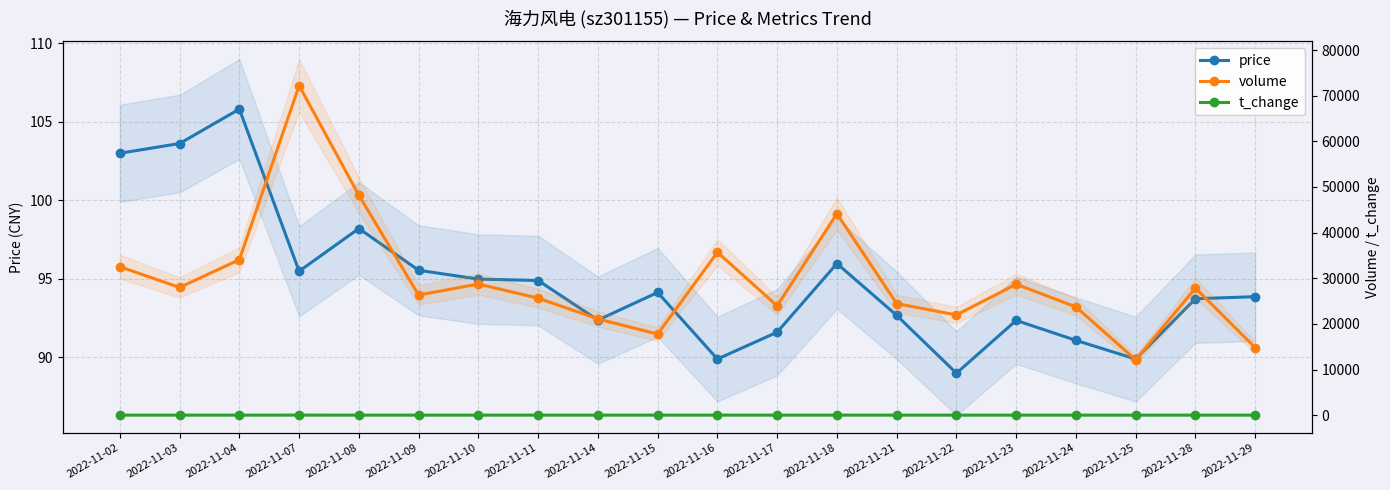

Which has a higher value, 2022-11-23 or 2022-11-15?

2022-11-15